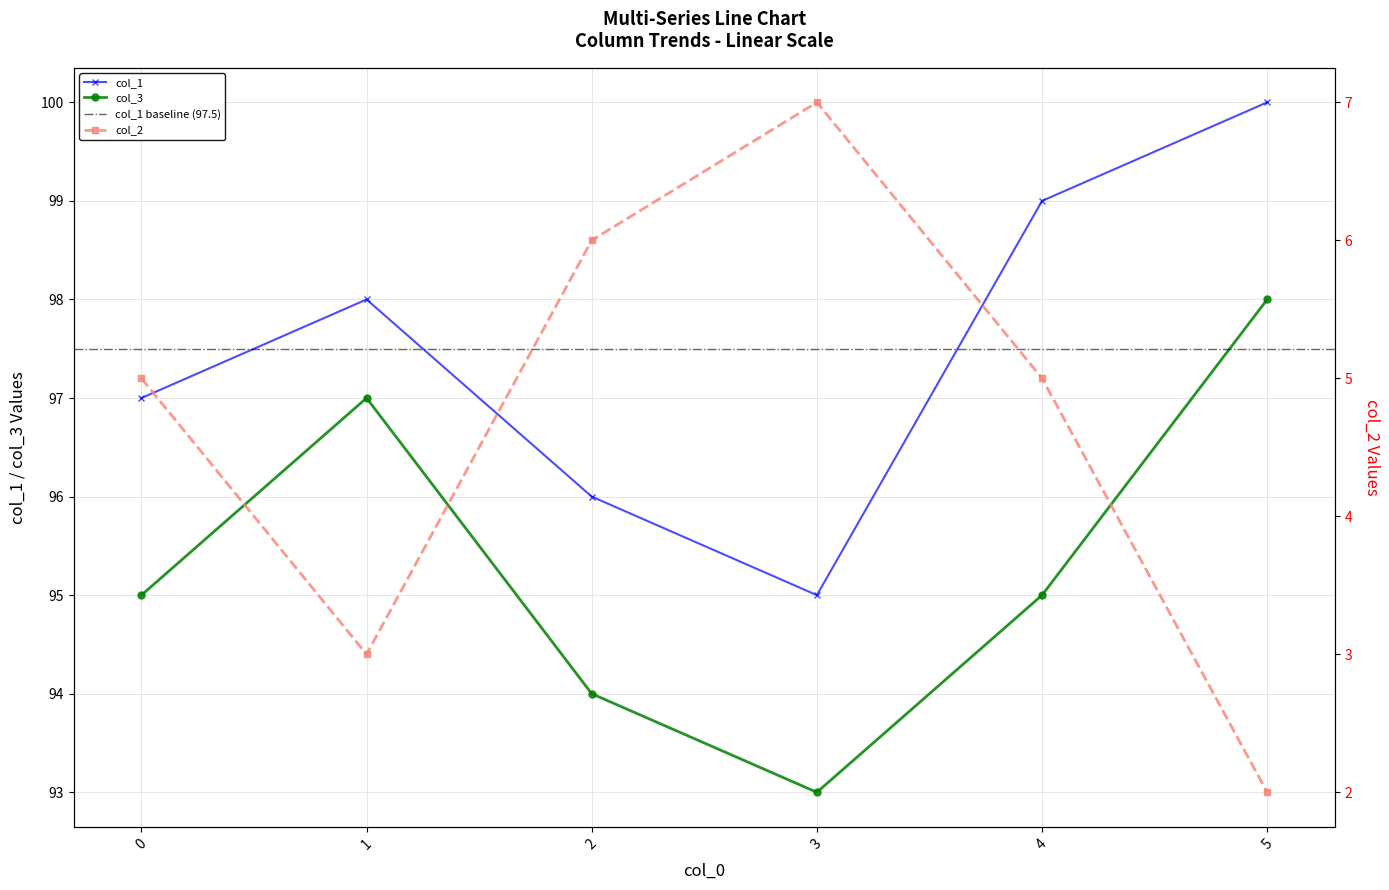

The value of col_2 at 4 is 95. True or false?

True